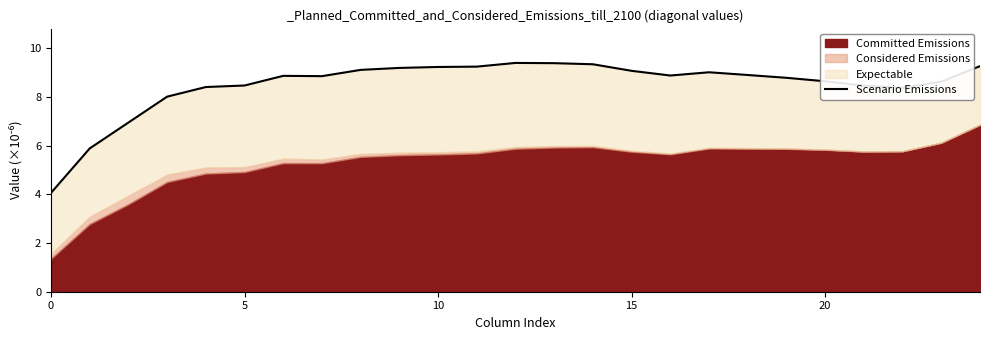

What is the sum of all values?

212.3